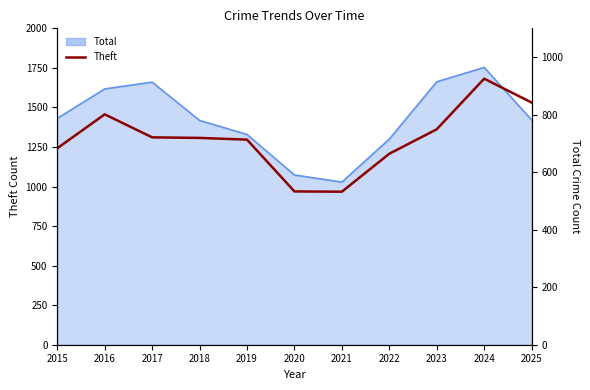

True or false: the data shows 866 at 2021.

False